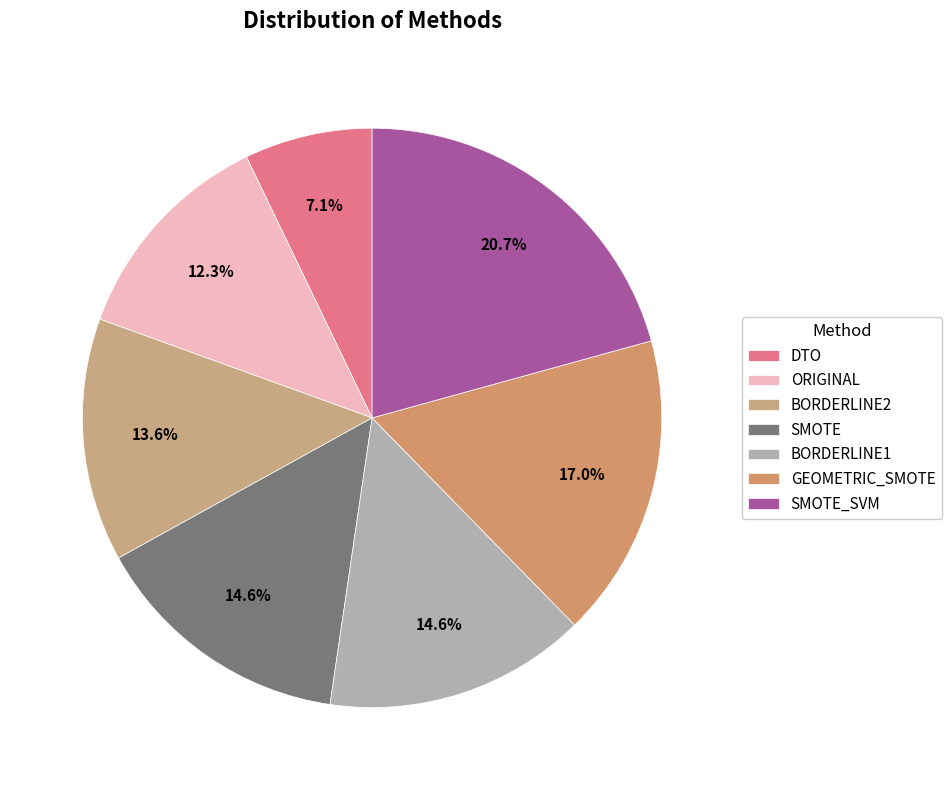

Combined, what portion of the pie is ORIGINAL and SMOTE_SVM?

33.0%